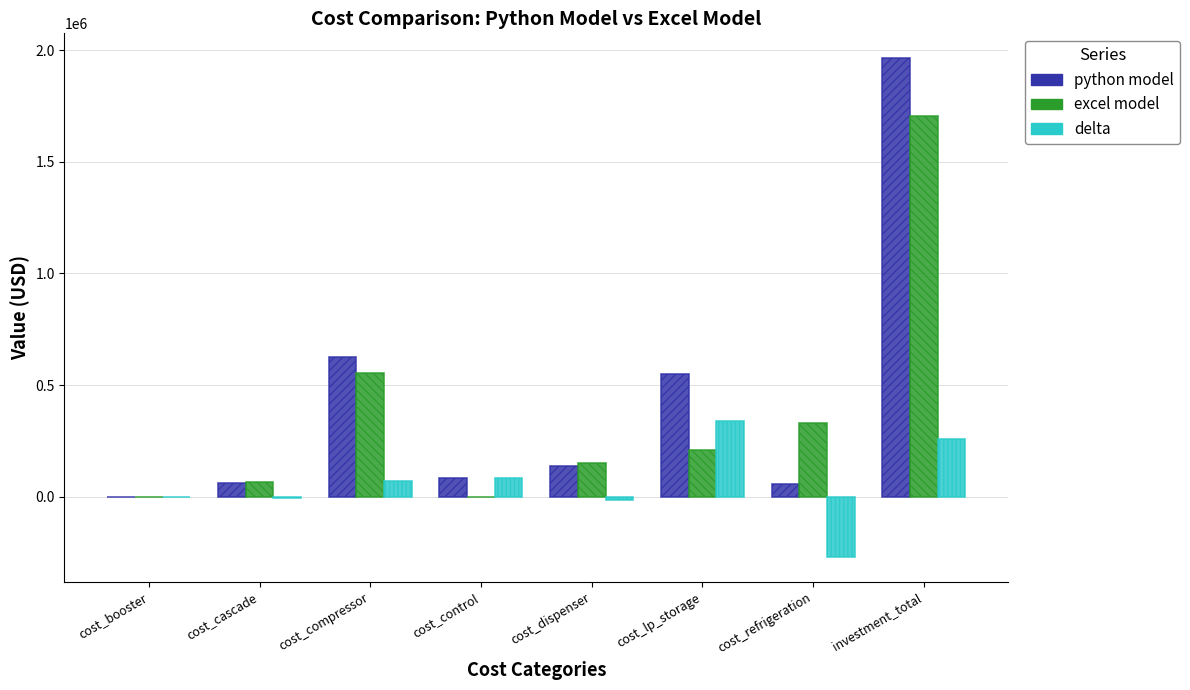

Count the number of data series in this chart.

3